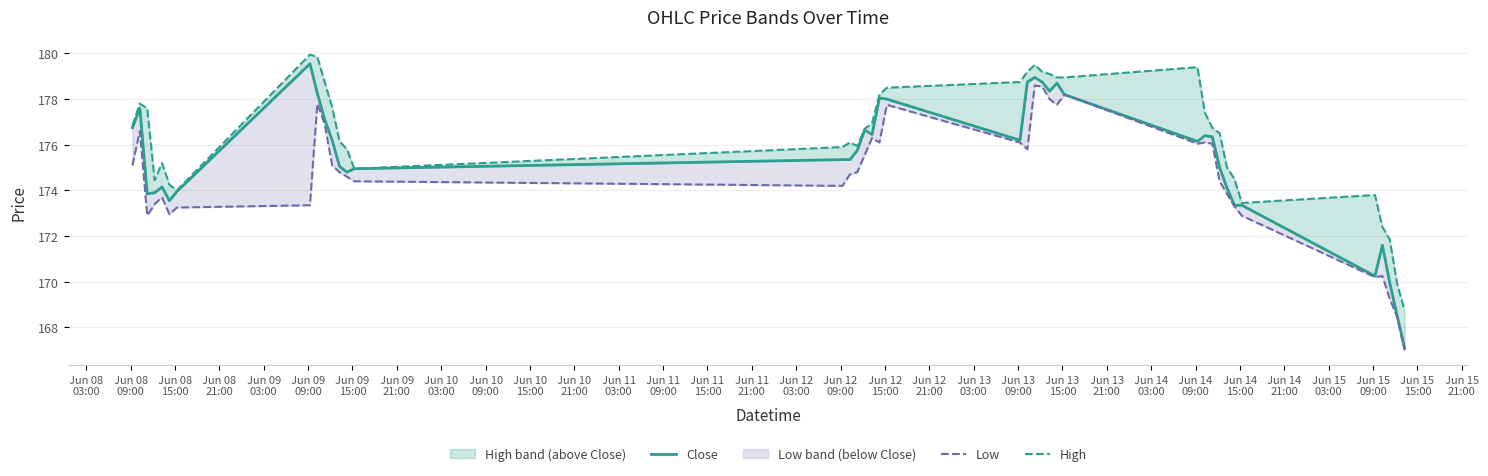

True or false: Low has a value of 173.4 at Jun 08
21:00.

True